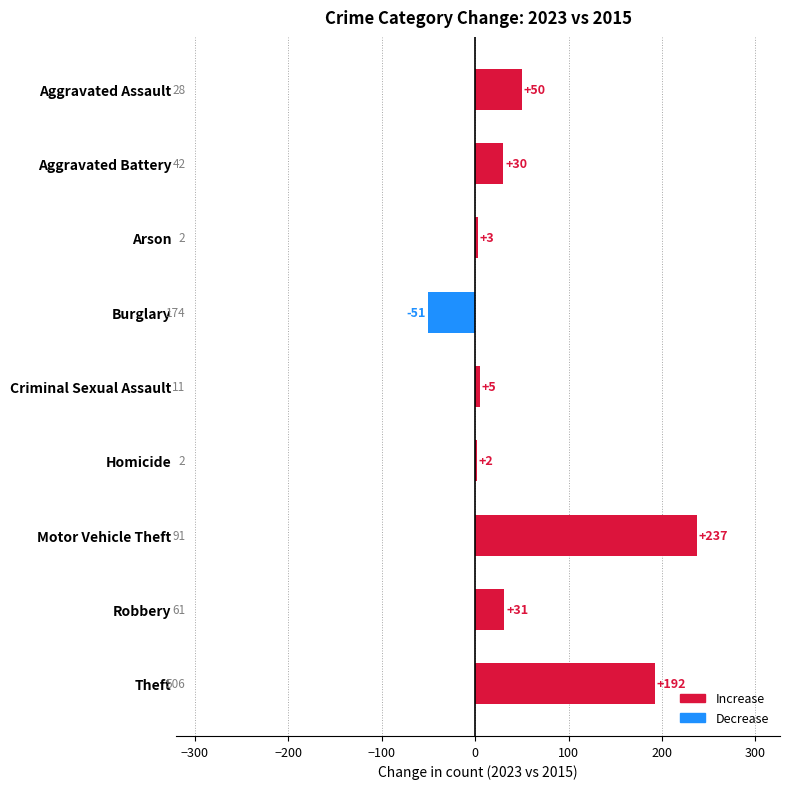

Is it true that the value at Burglary is -51?

True